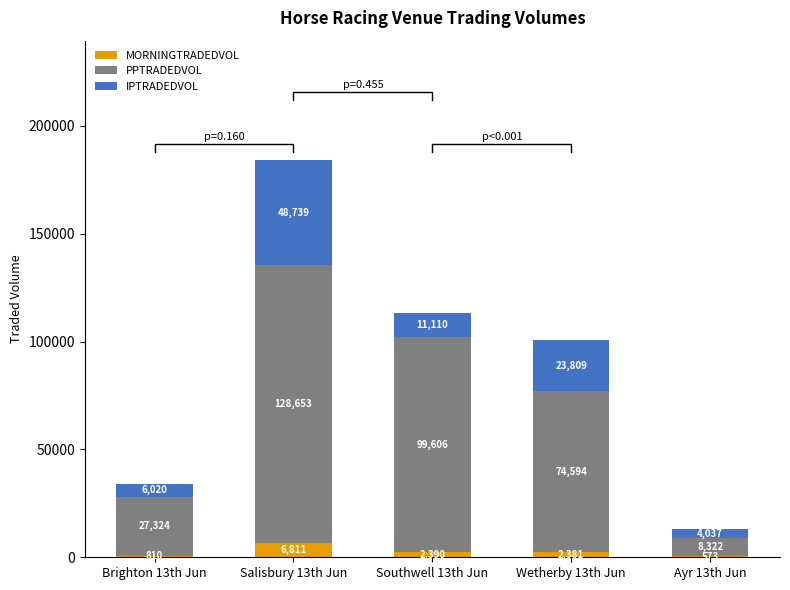

List the series in order of their overall mean, highest first.

PPTRADEDVOL, IPTRADEDVOL, MORNINGTRADEDVOL